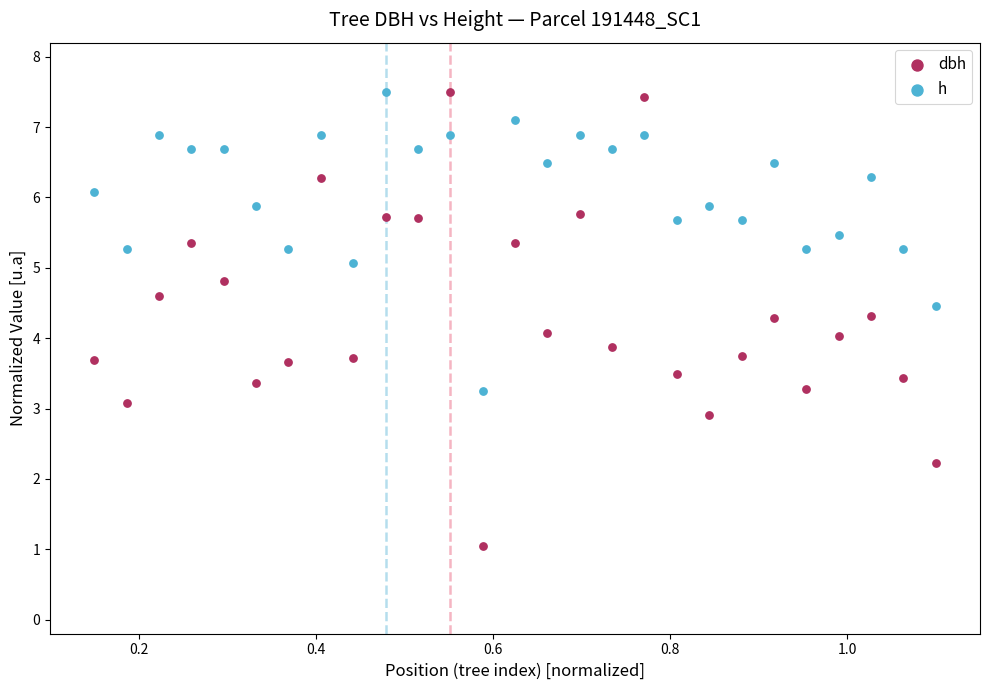

Which series reaches the minimum Y coordinate?

dbh